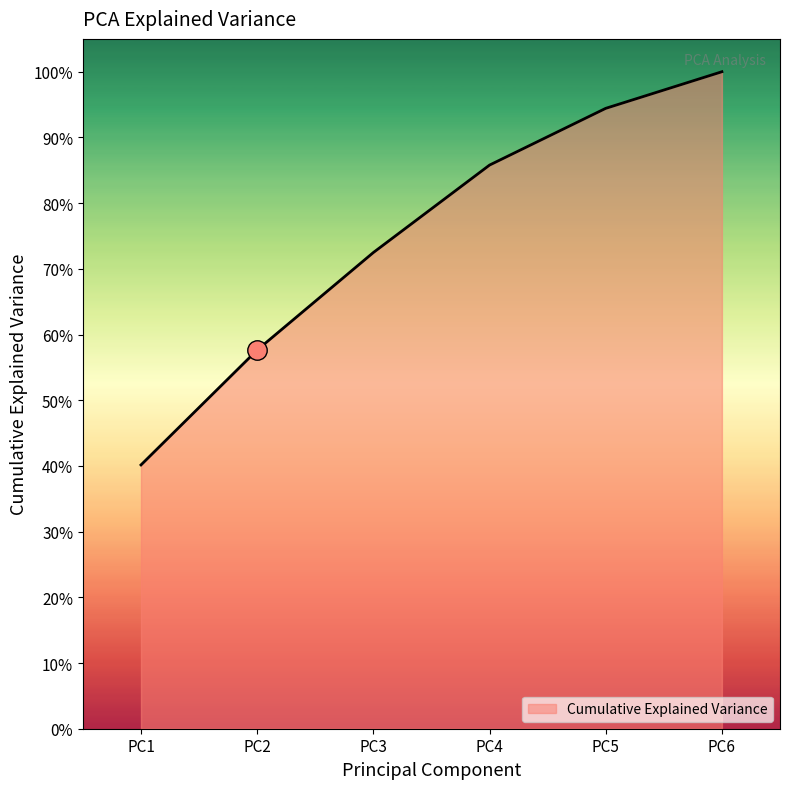

True or false: there are more than 1 points higher than both neighbors.

False